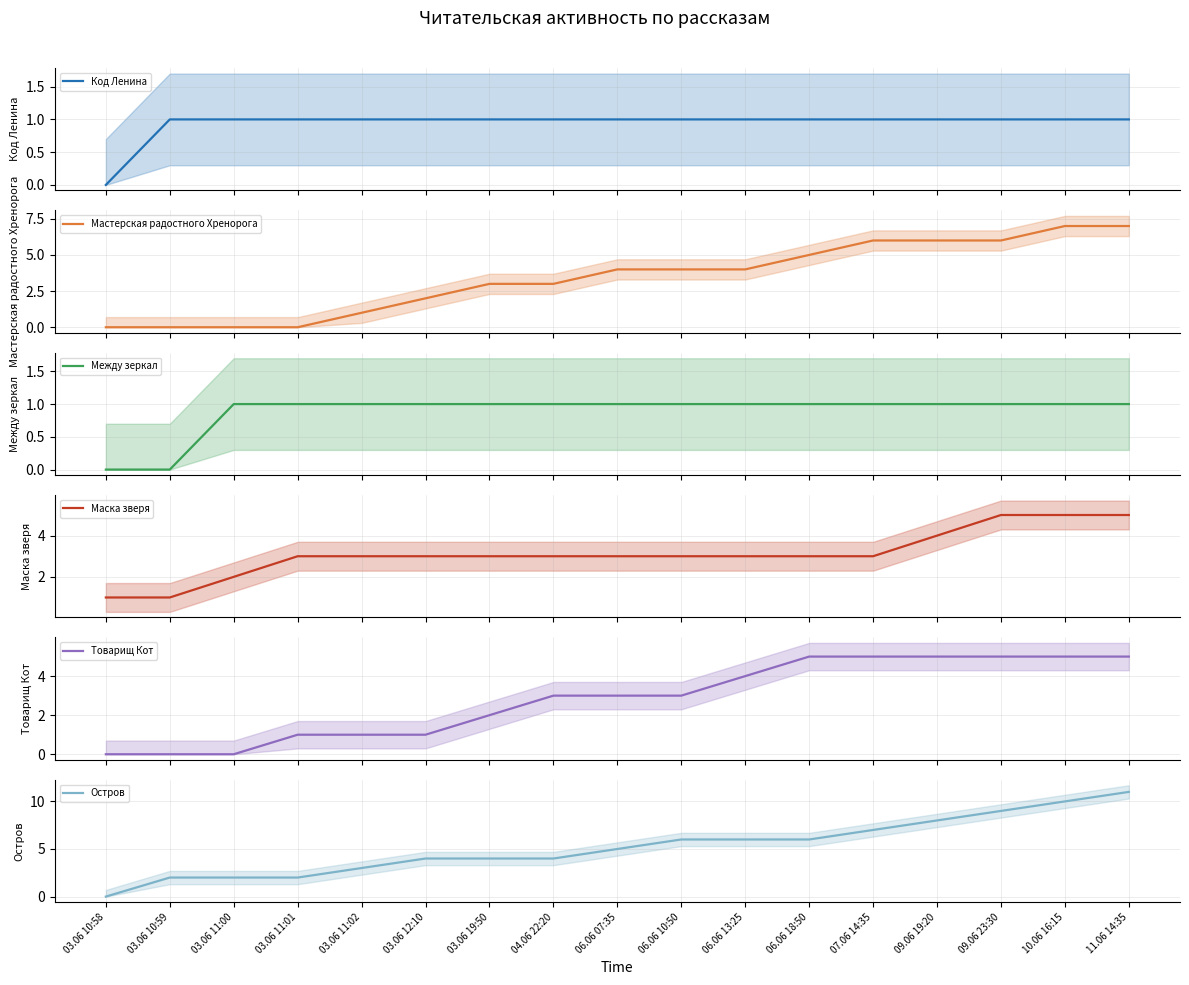

True or false: Между зеркал and Мастерская радостного Хренорога intersect in this chart.

False